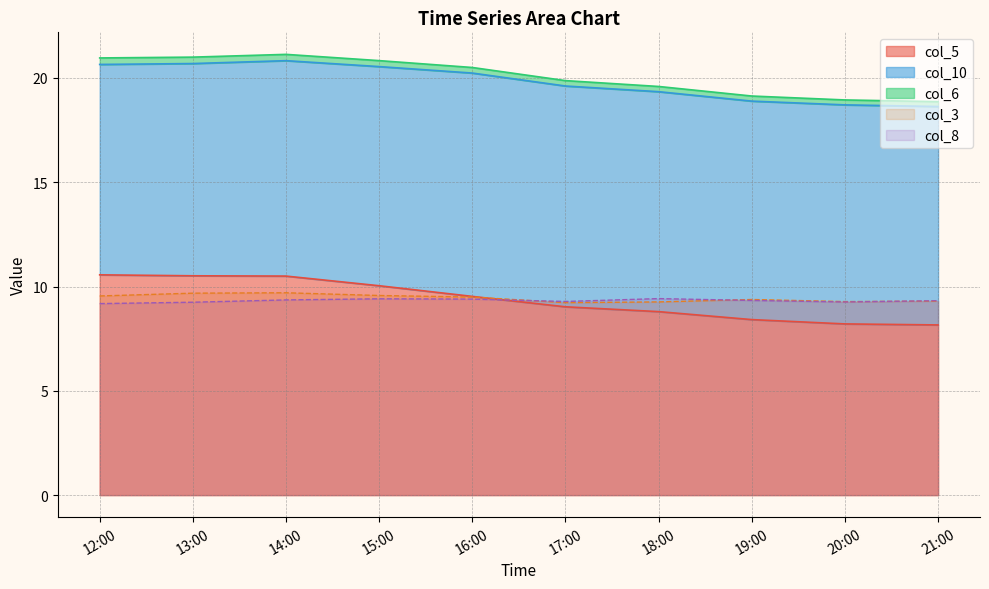

Which series has the widest spread of values?

col_5